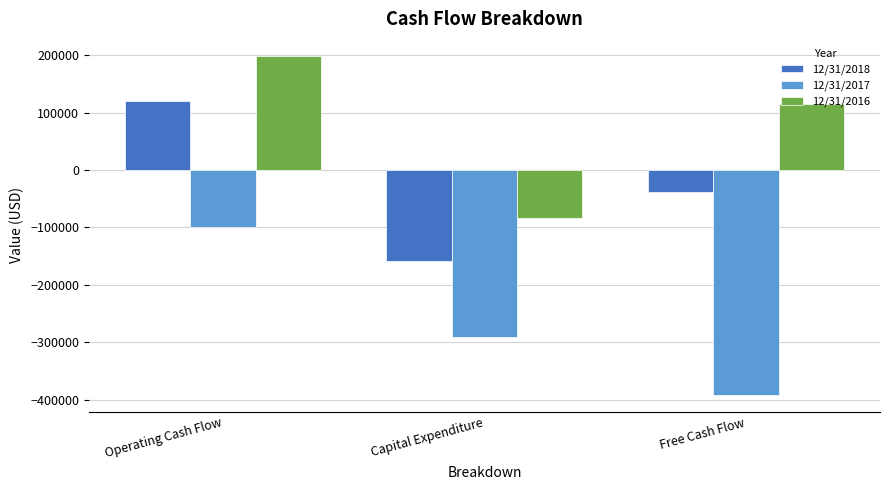

Reading right to left, transcribe all the data shown in this chart.

12/31/2018: -38242	-157972	119730
12/31/2017: -391998	-291921	-100077
12/31/2016: 114391	-84392	198783